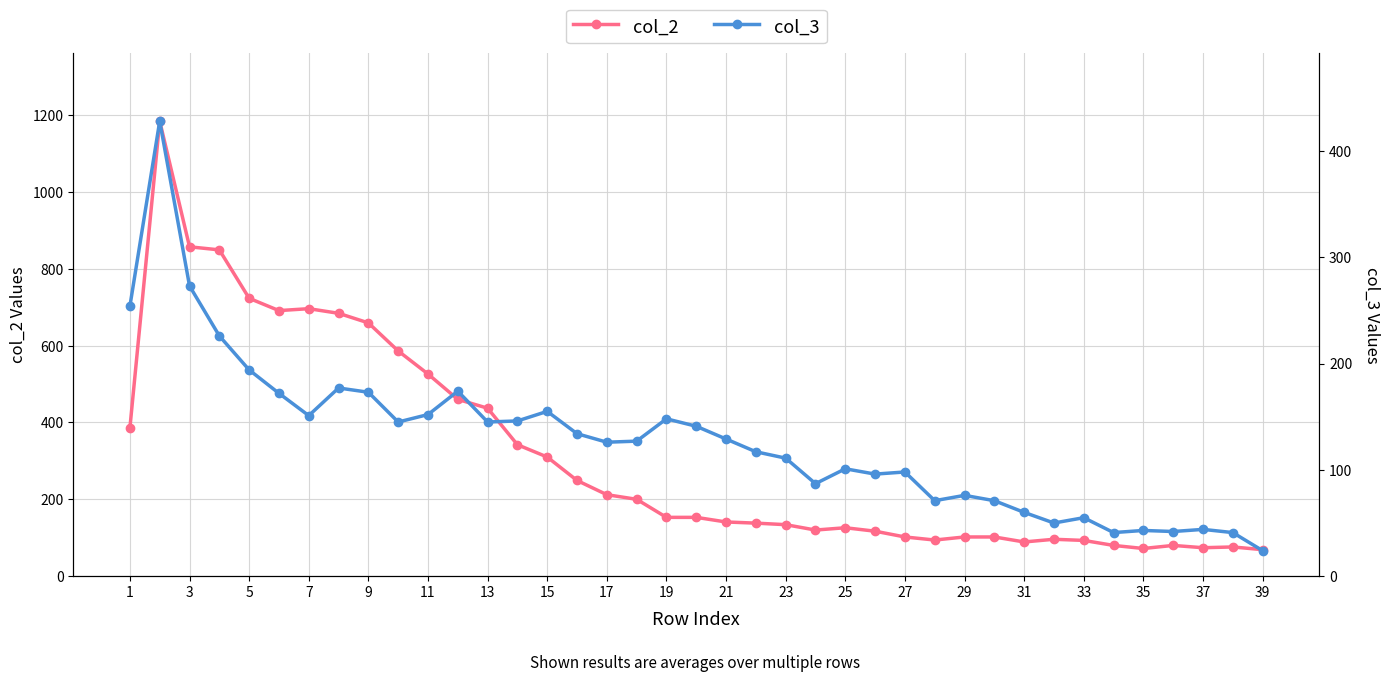

True or false: col_2 has more than 1 interior local peaks.

True